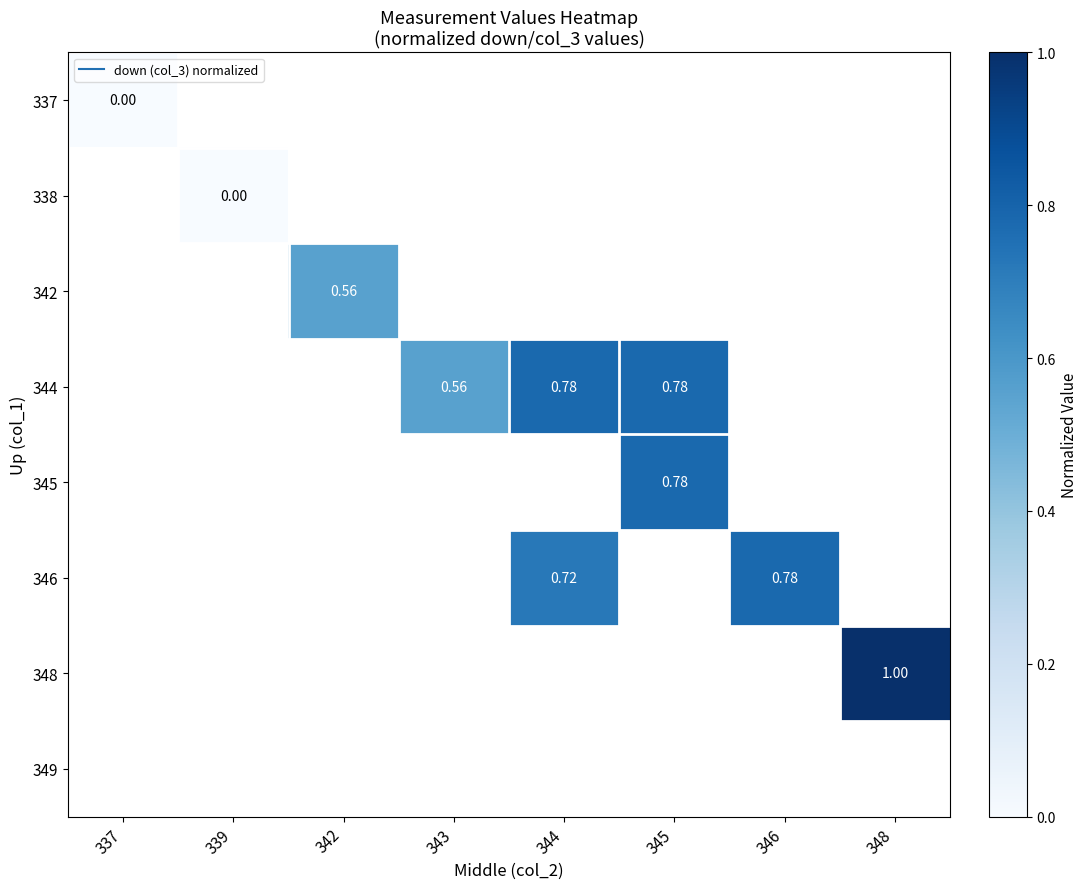

Which has a higher value, 342 or 348?

348